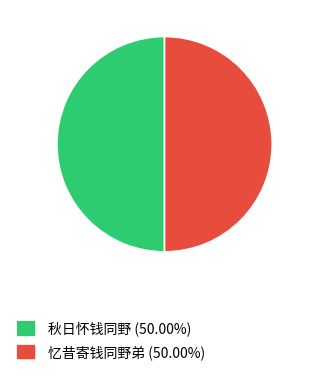

Count the number of slices in the pie.

2